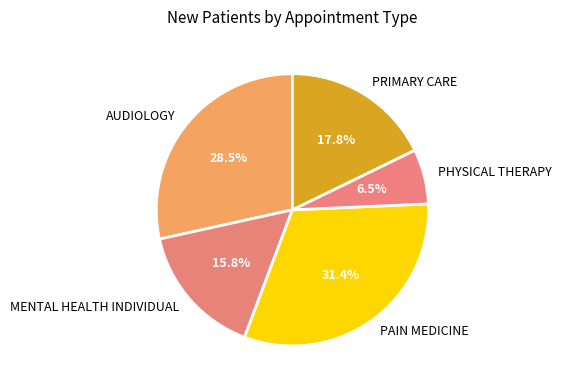

Rank the categories by value from lowest to highest.

PHYSICAL THERAPY, MENTAL HEALTH INDIVIDUAL, PRIMARY CARE, AUDIOLOGY, PAIN MEDICINE